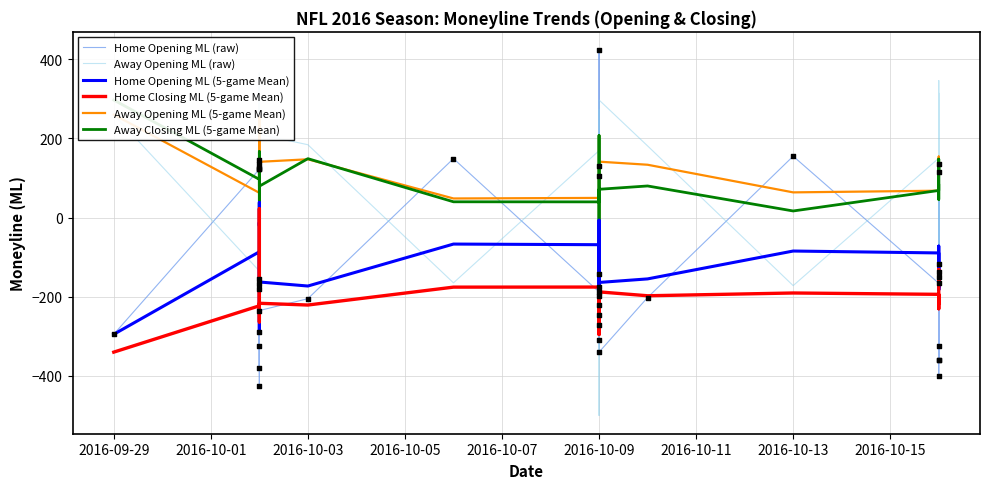

At how many categories does at least one series exceed -96?

40